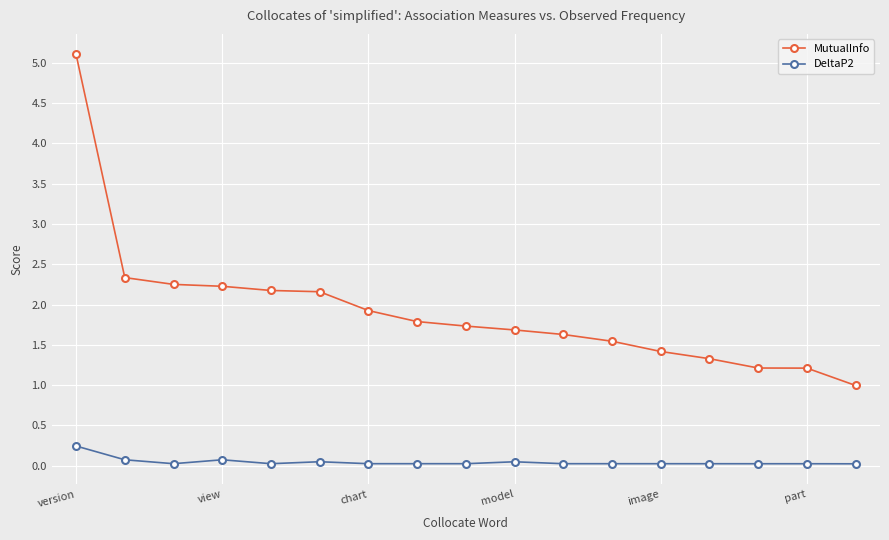

True or false: DeltaP2 and MutualInfo intersect in this chart.

False